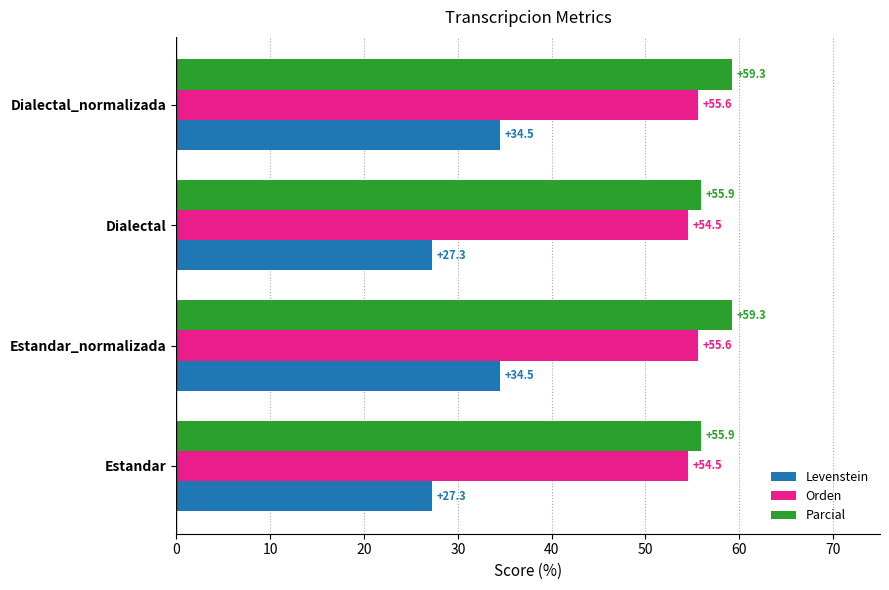

Which series has the largest range (max minus min)?

Levenstein